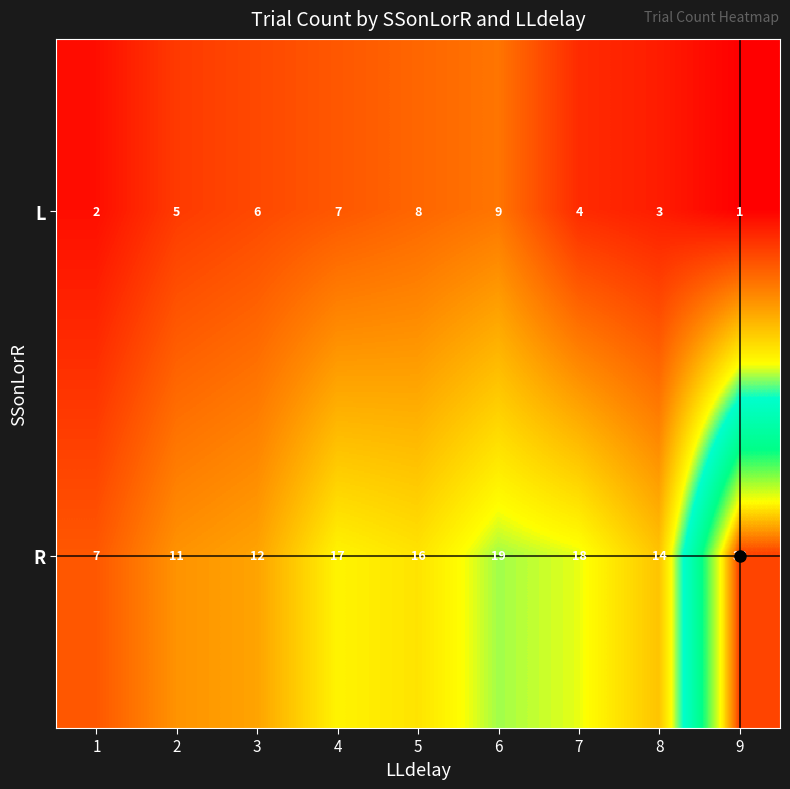

What is the minimum value for R?

7